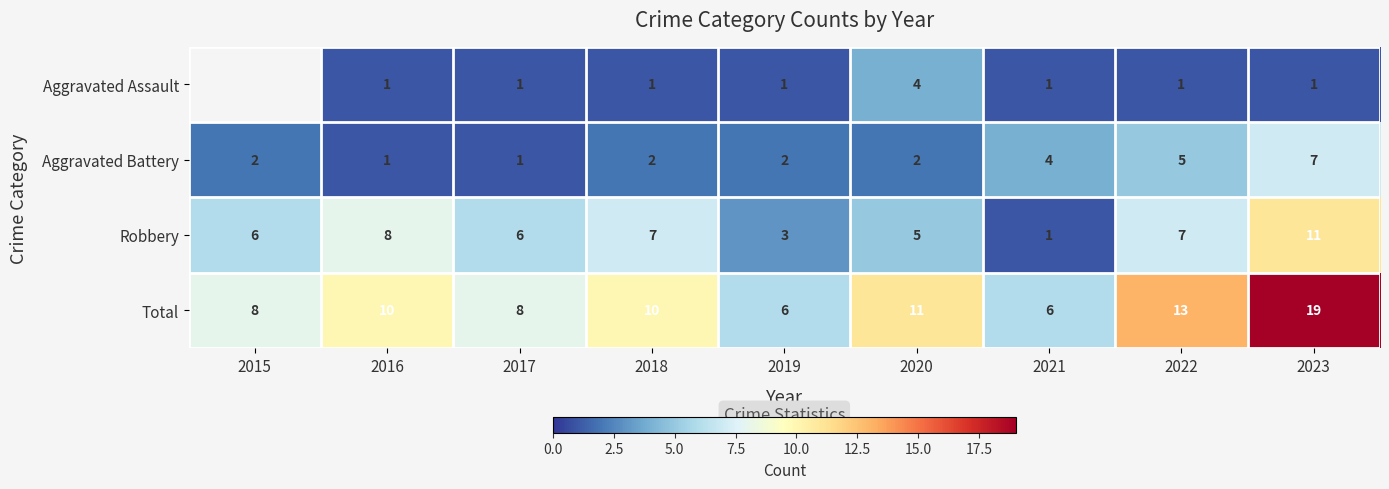

True or false: Aggravated Battery has a value of 1 at 2017.

True